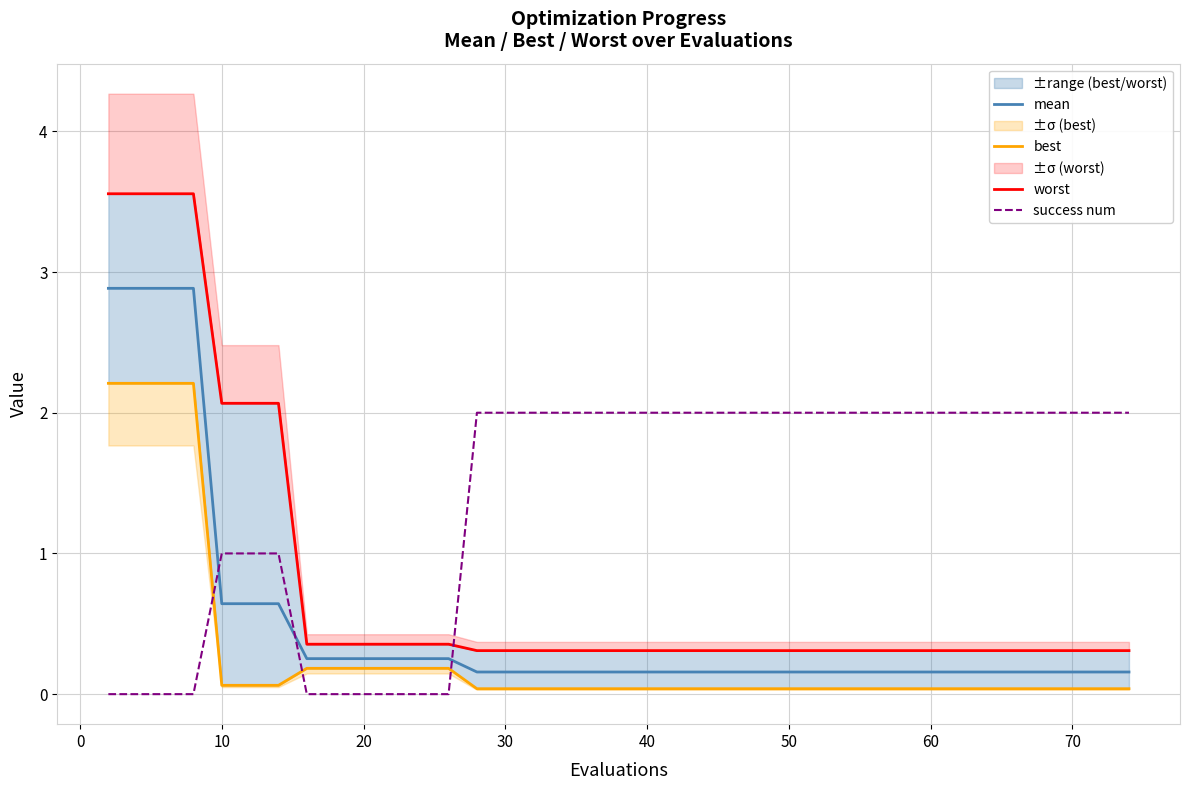

Reading left to right, what are all the values shown in this chart?

mean: 2.9	2.9	2.9	2.9	0.6	0.6	0.6	0.3	0.3	0.3	0.3	0.3	0.3	0.2	0.2	0.2	0.2	0.2	0.2	0.2	0.2	0.2	0.2	0.2	0.2	0.2	0.2	0.2	0.2	0.2	0.2	0.2	0.2	0.2	0.2	0.2	0.2	0.2	0.2	0.2
best: 2.2	2.2	2.2	2.2	0.1	0.1	0.1	0.2	0.2	0.2	0.2	0.2	0.2	0.0	0.0	0.0	0.0	0.0	0.0	0.0	0.0	0.0	0.0	0.0	0.0	0.0	0.0	0.0	0.0	0.0	0.0	0.0	0.0	0.0	0.0	0.0	0.0	0.0	0.0	0.0
worst: 3.6	3.6	3.6	3.6	2.1	2.1	2.1	0.4	0.4	0.4	0.4	0.4	0.4	0.3	0.3	0.3	0.3	0.3	0.3	0.3	0.3	0.3	0.3	0.3	0.3	0.3	0.3	0.3	0.3	0.3	0.3	0.3	0.3	0.3	0.3	0.3	0.3	0.3	0.3	0.3
success num: 0.0	0.0	0.0	0.0	1.0	1.0	1.0	0.0	0.0	0.0	0.0	0.0	0.0	2.0	2.0	2.0	2.0	2.0	2.0	2.0	2.0	2.0	2.0	2.0	2.0	2.0	2.0	2.0	2.0	2.0	2.0	2.0	2.0	2.0	2.0	2.0	2.0	2.0	2.0	2.0